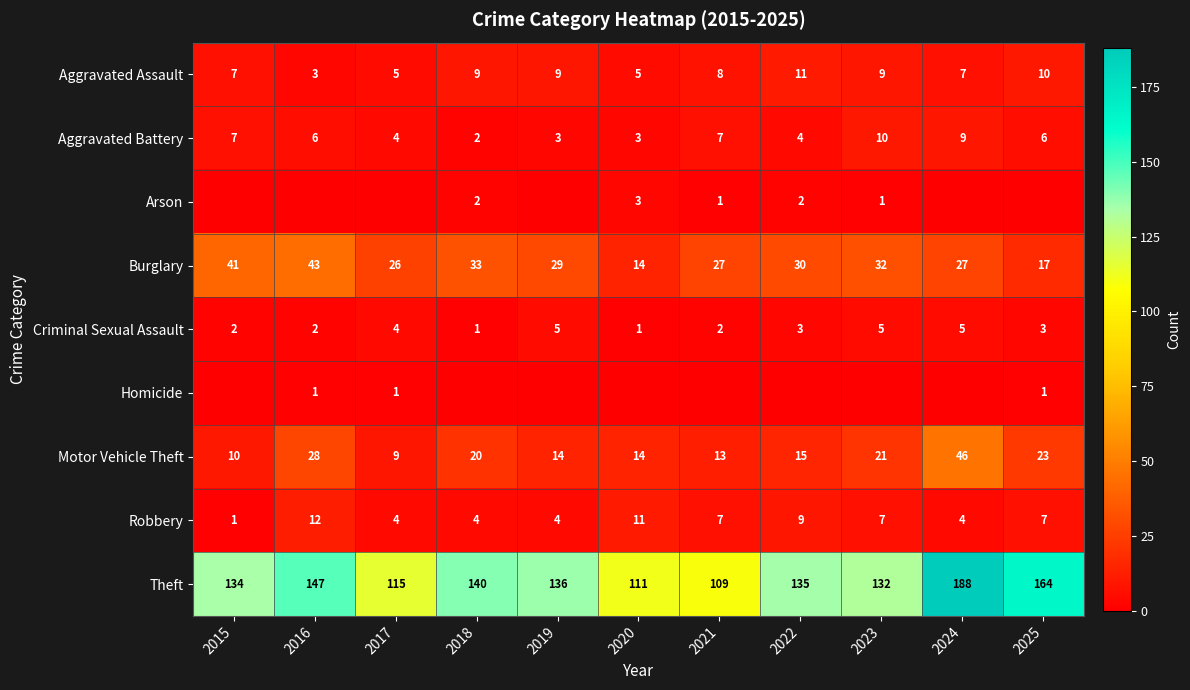

Is the value of Aggravated Assault at 2023 greater than the value of Burglary at 2018?

No